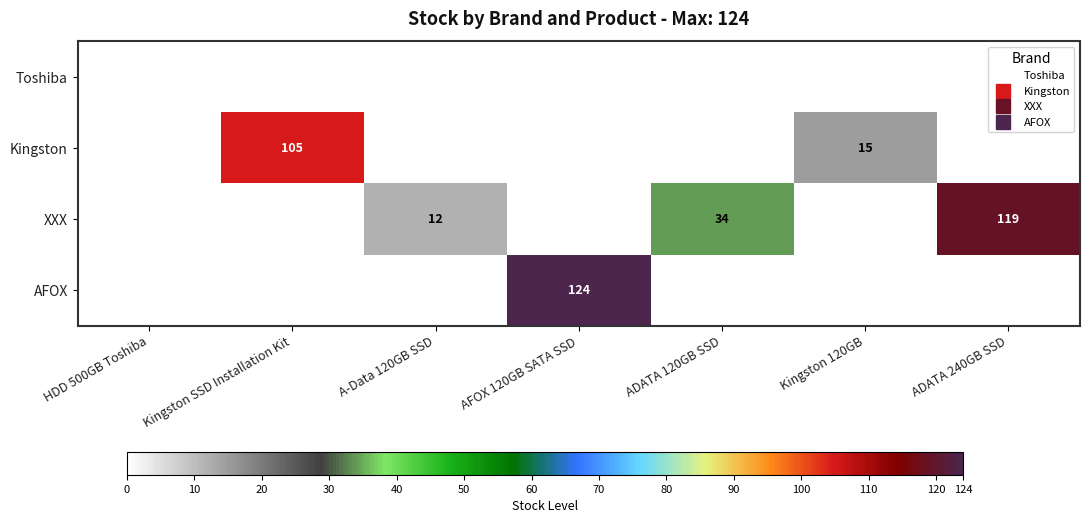

What is the greatest value displayed?

124